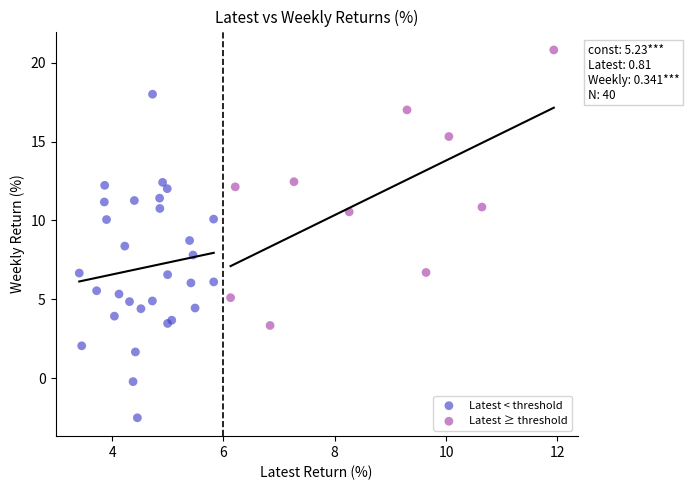

Which series contains the highest Y value?

Latest ≥ threshold